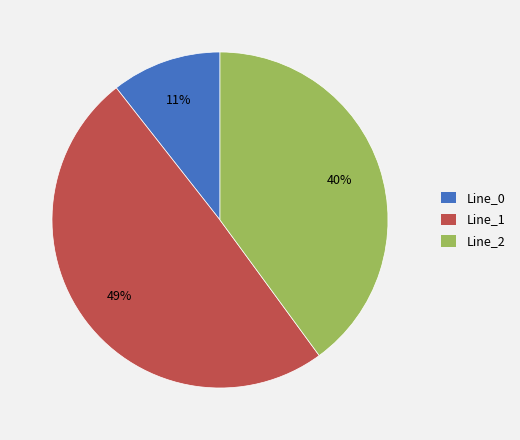

Count the number of slices in the pie.

3